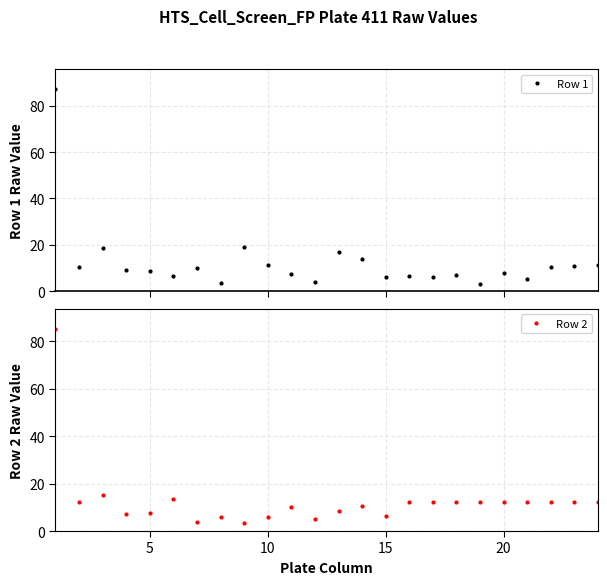

What is the approximate value of Row 2 at 20?

12.1